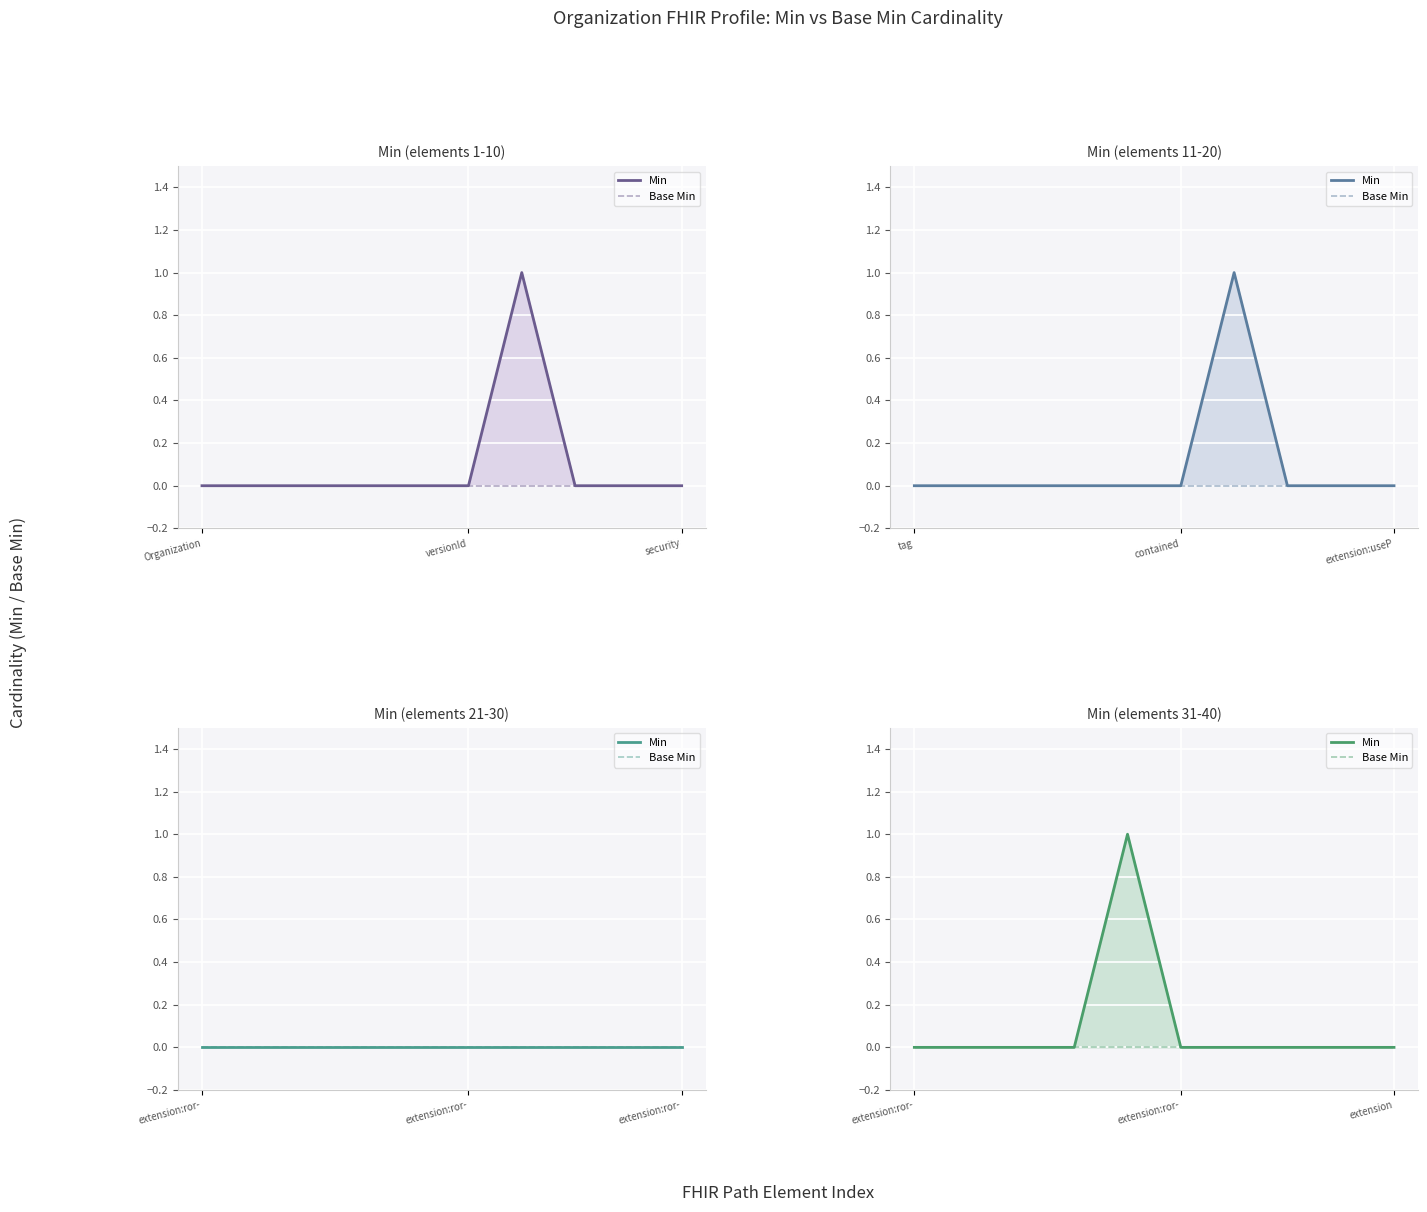

What is the label of the 6th point from the right?

4